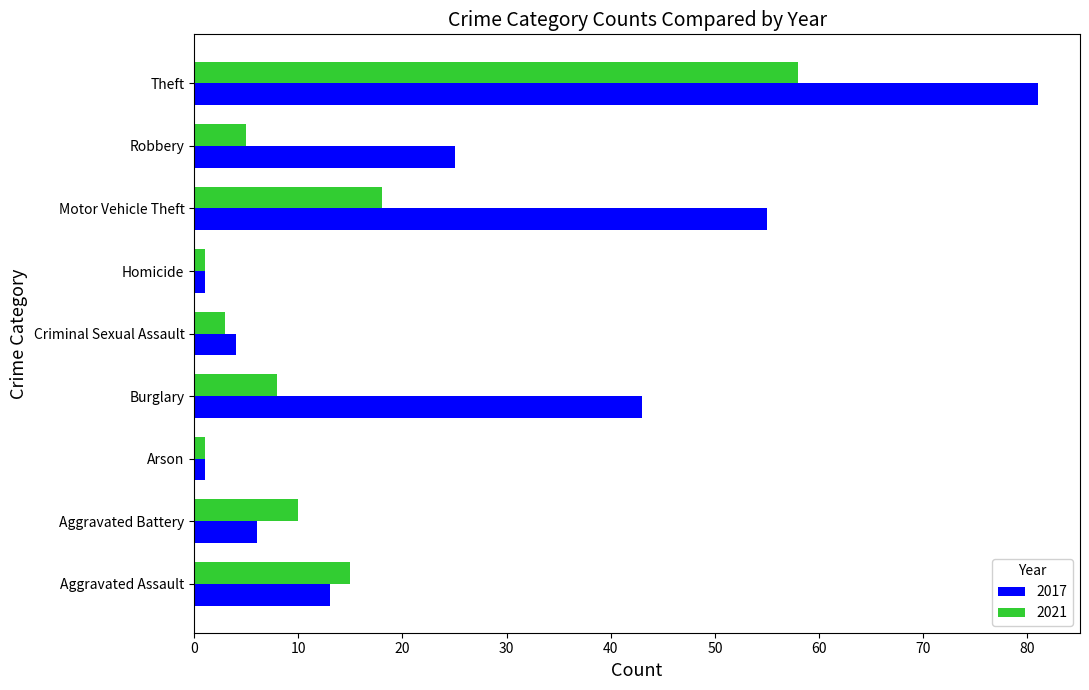

List the series in order of their overall mean, lowest first.

2021, 2017